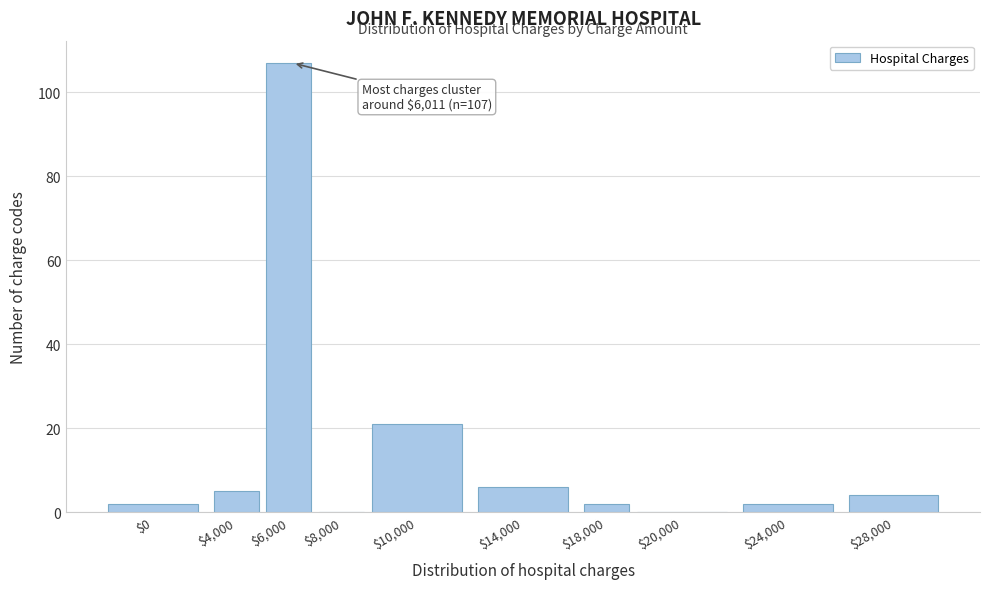

What is the sum of all values?

149